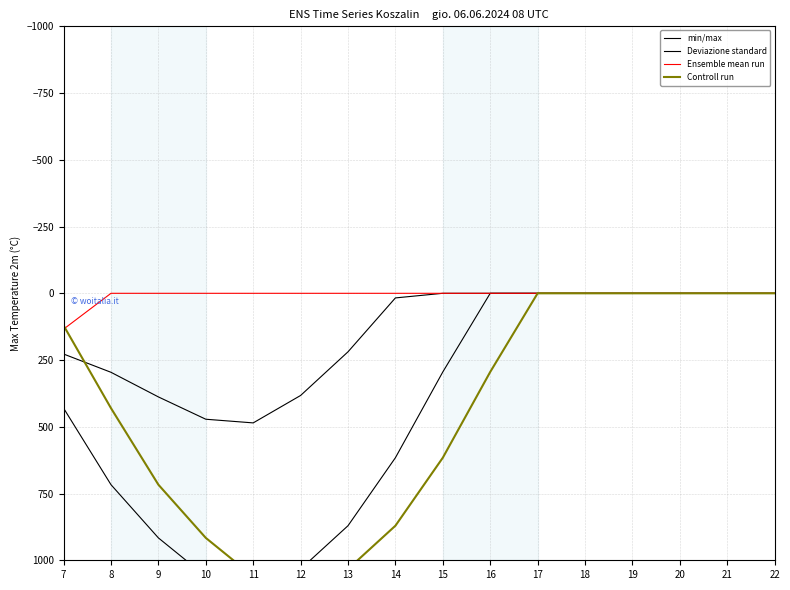

Which series has the largest total across all categories?

Controll run